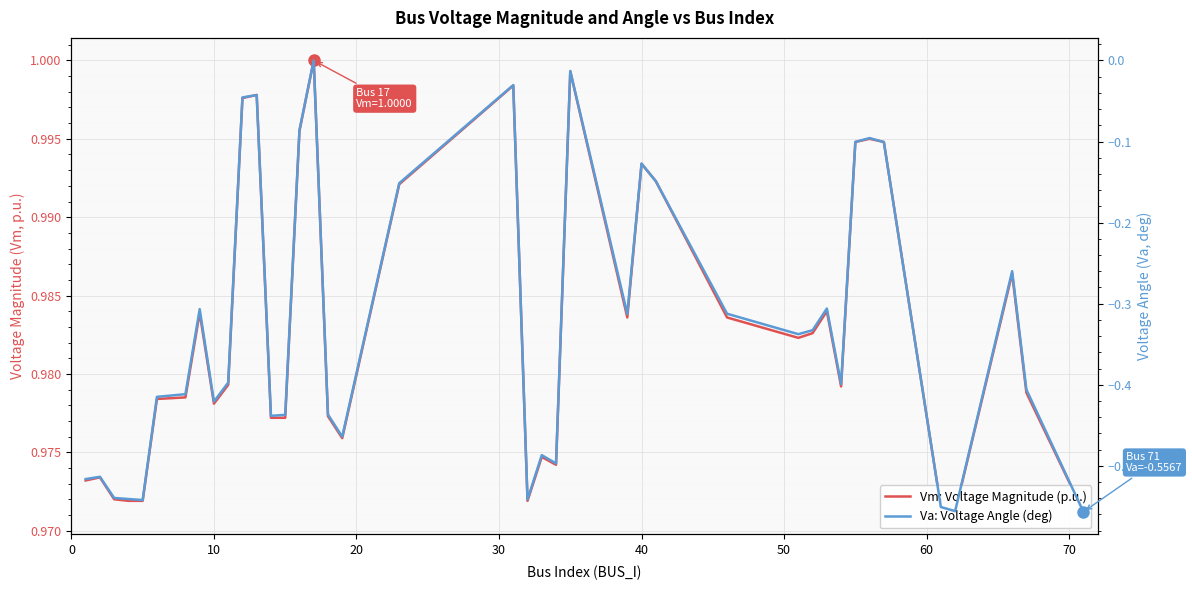

Reading right to left, extract all data points from this chart.

Vm: Voltage Magnitude (p.u.): 1.0	1.0	1.0	1.0	1.0	1.0	1.0	1.0	1.0	1.0	1.0	1.0	1.0	1.0	1.0	1.0	1.0	1.0	1.0	1.0	1.0	1.0	1.0	1.0	1.0	1.0	1.0	1.0	1.0	1.0	1.0	1.0	1.0	1.0	1.0	1.0	1.0	1.0	1.0	1.0
Va: Voltage Angle (deg): -0.6	-0.4	-0.3	-0.6	-0.6	-0.1	-0.1	-0.1	-0.4	-0.3	-0.3	-0.3	-0.3	-0.1	-0.1	-0.3	-0.0	-0.5	-0.5	-0.5	-0.0	-0.2	-0.5	-0.4	0.0	-0.1	-0.4	-0.4	-0.0	-0.0	-0.4	-0.4	-0.3	-0.4	-0.4	-0.5	-0.5	-0.5	-0.5	-0.5